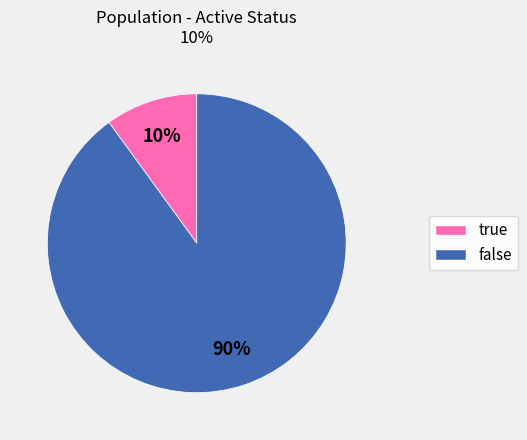

Is true the majority of the pie?

No